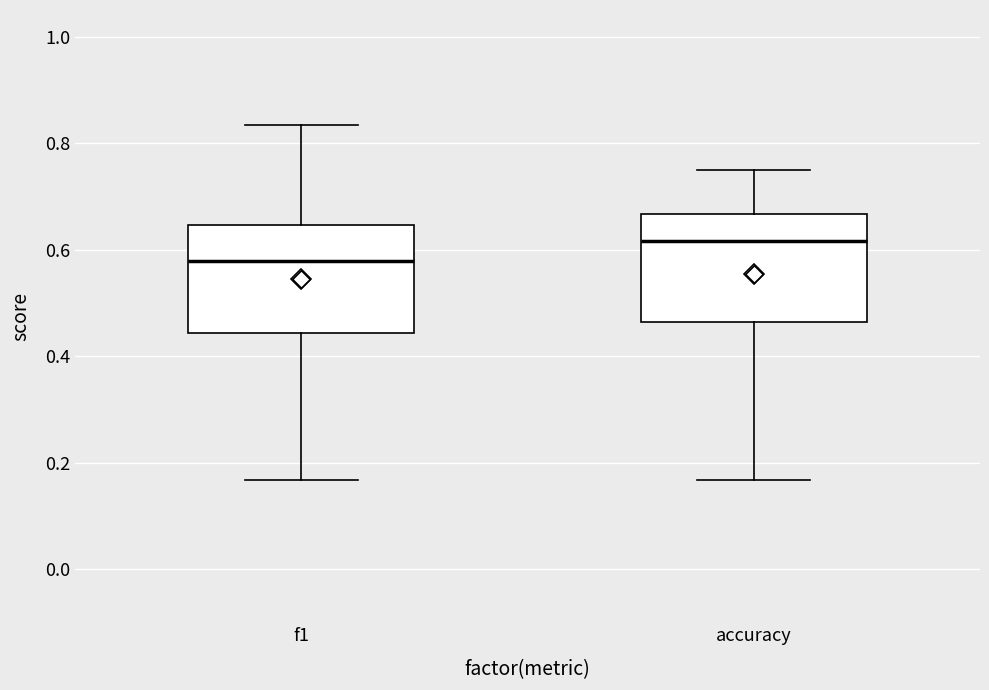

Where is the upper edge of the box for accuracy on the y-axis? The values are not printed on the chart, so give them approximately, as read against the axis.

0.66